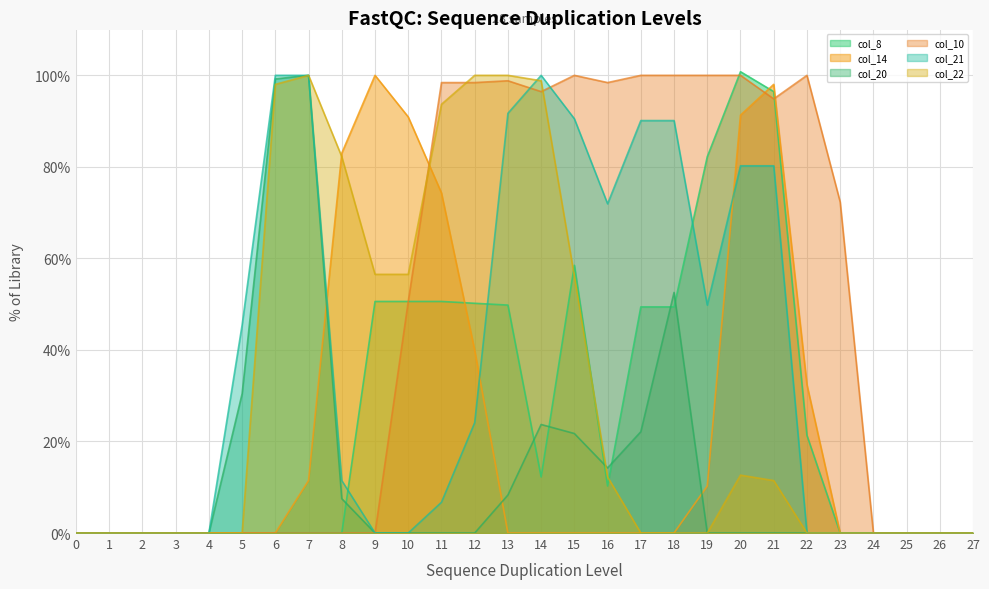

Reading left to right, transcribe all the data shown in this chart.

col_8: 0=0.0	1=0.0	2=0.0	3=0.0	4=0.0	5=0.0	6=0.0	7=0.0	8=0.0	9=50.6	10=50.6	11=50.6	12=50.2	13=49.8	14=12.3	15=58.5	16=10.3	17=49.4	18=49.4	19=82.2	20=100.8	21=96.4	22=21.3	23=0.0	24=0.0	25=0.0	26=0.0	27=0.0
col_14: 0=0.0	1=0.0	2=0.0	3=0.0	4=0.0	5=0.0	6=0.0	7=11.5	8=83.0	9=100.0	10=90.9	11=74.3	12=39.9	13=0.0	14=0.0	15=0.0	16=0.0	17=0.0	18=0.0	19=10.3	20=91.3	21=98.0	22=32.4	23=0.0	24=0.0	25=0.0	26=0.0	27=0.0
col_20: 0=0.0	1=0.0	2=0.0	3=0.0	4=0.0	5=30.4	6=99.2	7=100.0	8=7.5	9=0.0	10=0.0	11=0.0	12=0.0	13=8.3	14=23.7	15=21.7	16=14.2	17=22.1	18=52.6	19=0.0	20=0.0	21=0.0	22=0.0	23=0.0	24=0.0	25=0.0	26=0.0	27=0.0
col_10: 0=0.0	1=0.0	2=0.0	3=0.0	4=0.0	5=0.0	6=0.0	7=0.0	8=0.0	9=0.0	10=50.6	11=98.4	12=98.4	13=98.8	14=96.4	15=100.0	16=98.4	17=100.0	18=100.0	19=100.0	20=100.0	21=94.9	22=100.0	23=72.3	24=0.0	25=0.0	26=0.0	27=0.0
col_21: 0=0.0	1=0.0	2=0.0	3=0.0	4=0.0	5=45.5	6=100.0	7=100.0	8=11.5	9=0.0	10=0.0	11=6.7	12=24.1	13=91.7	14=100.0	15=90.5	16=71.9	17=90.1	18=90.1	19=49.8	20=80.2	21=80.2	22=0.0	23=0.0	24=0.0	25=0.0	26=0.0	27=0.0
col_22: 0=0.0	1=0.0	2=0.0	3=0.0	4=0.0	5=0.0	6=98.0	7=100.0	8=82.2	9=56.5	10=56.5	11=93.7	12=100.0	13=100.0	14=98.8	15=56.1	16=12.3	17=0.0	18=0.0	19=0.0	20=12.6	21=11.5	22=0.0	23=0.0	24=0.0	25=0.0	26=0.0	27=0.0